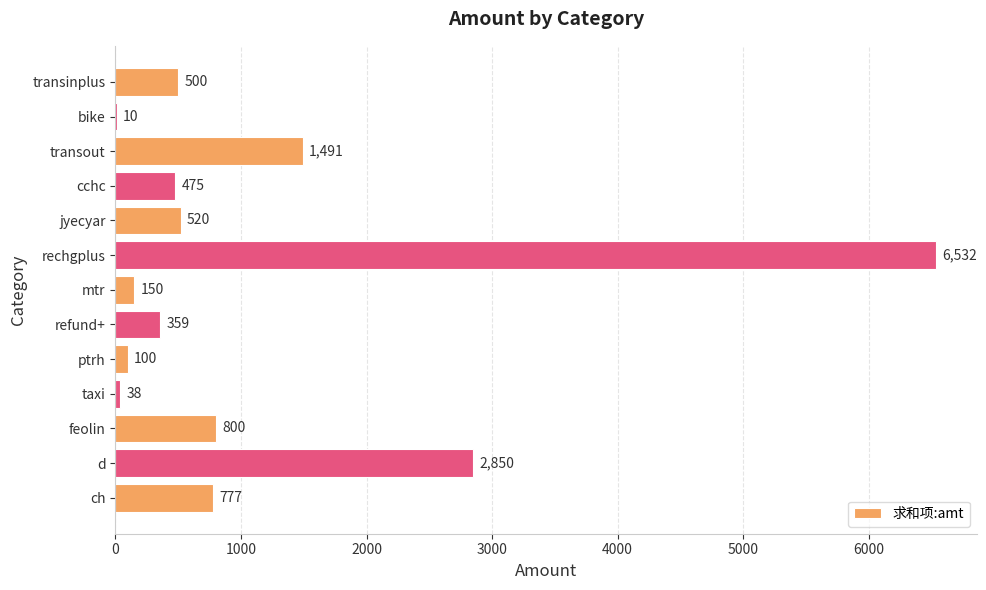

Where is the data nearest to the value 3271?

d